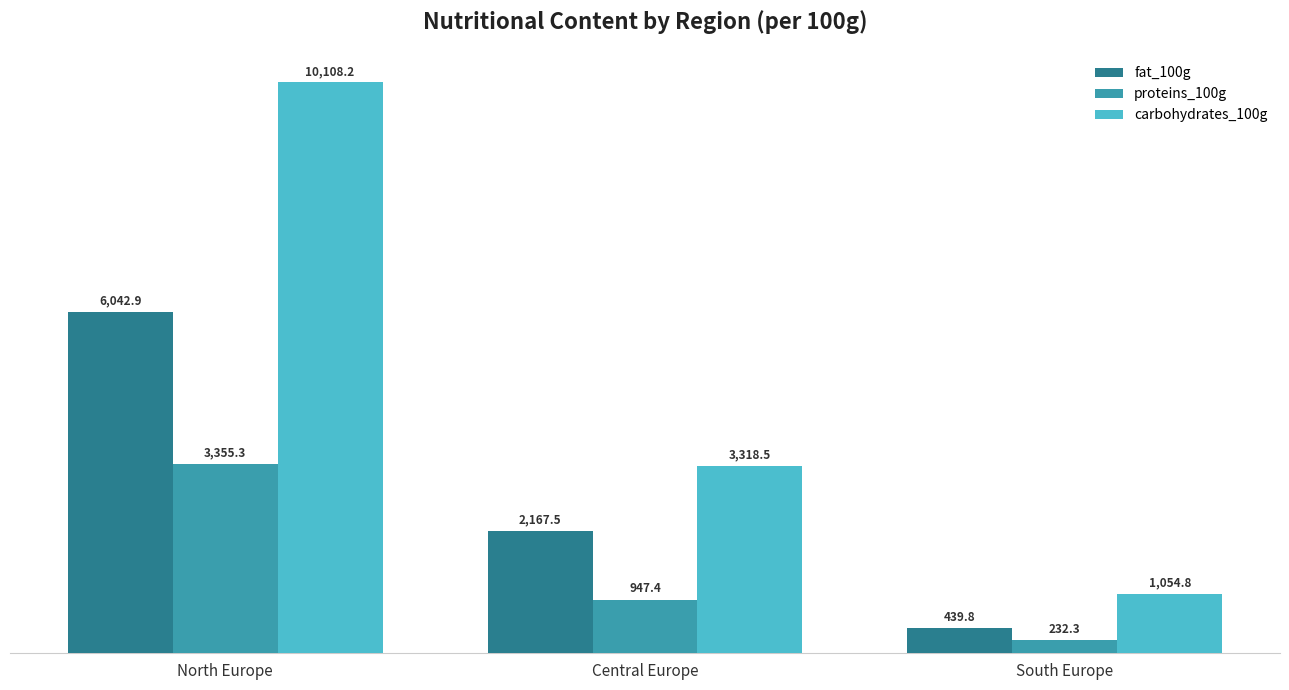

At which category is the sum across all series the highest?

North Europe